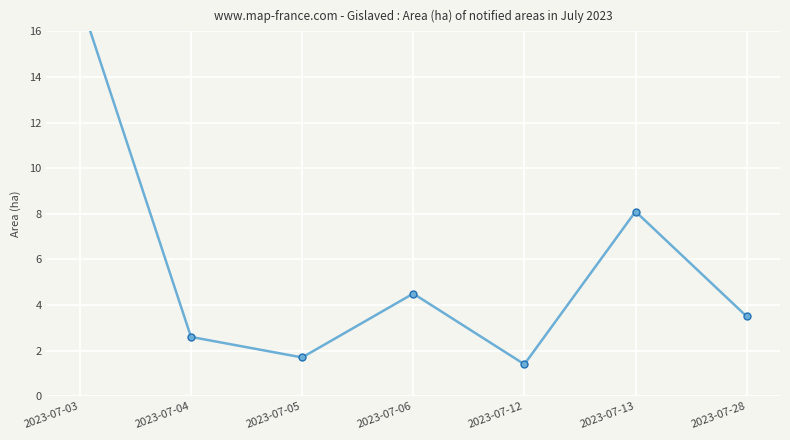

List the labels in order of value, smallest first.

2023-07-12, 2023-07-05, 2023-07-04, 2023-07-28, 2023-07-06, 2023-07-13, 2023-07-03